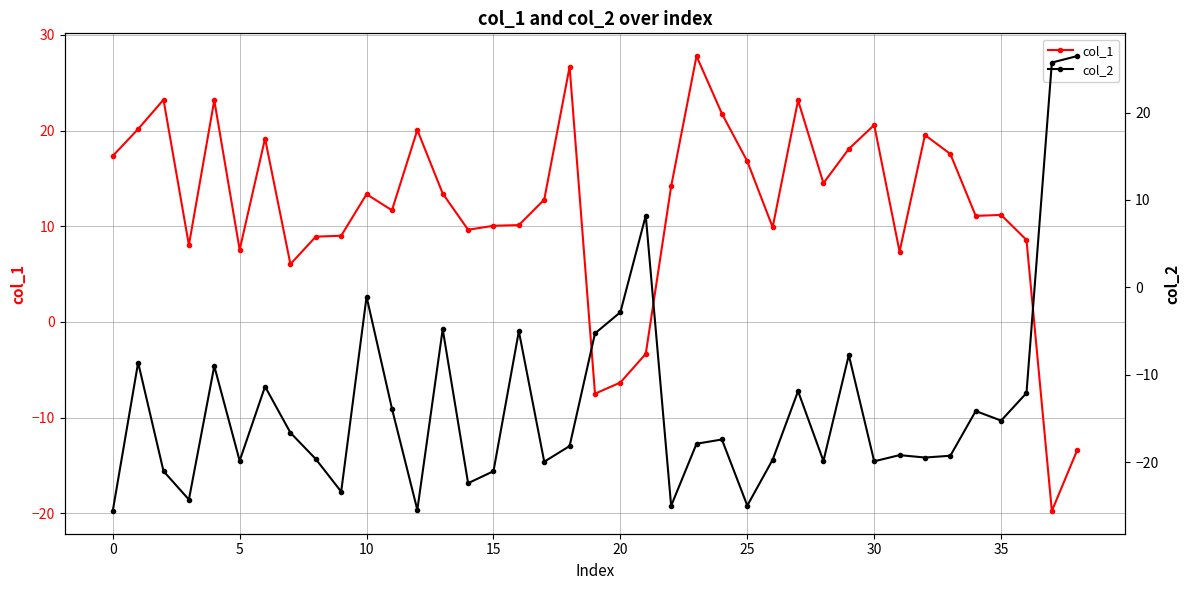

What is the maximum value shown in the chart?

27.8